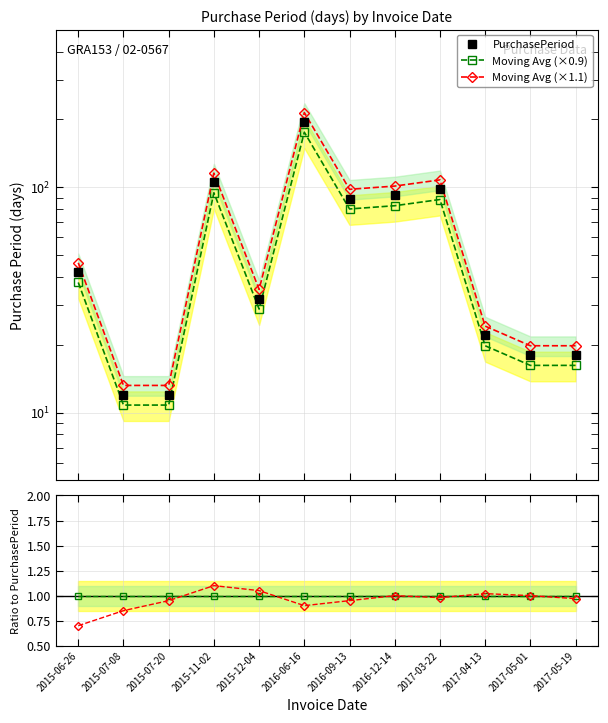

How many lines are shown in the chart?

5